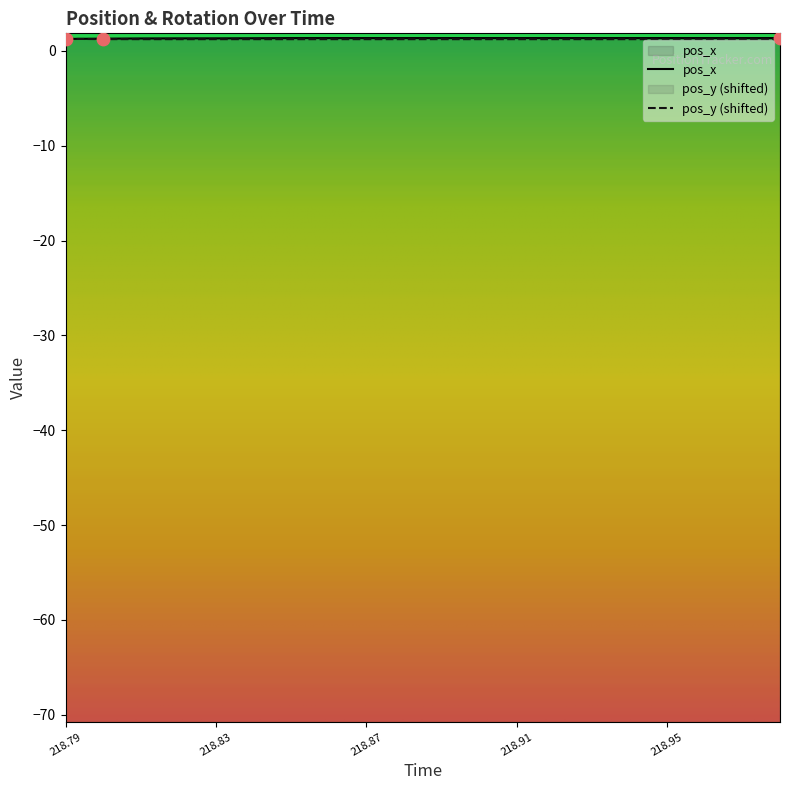

At which category is the sum across all series the highest?

218.85